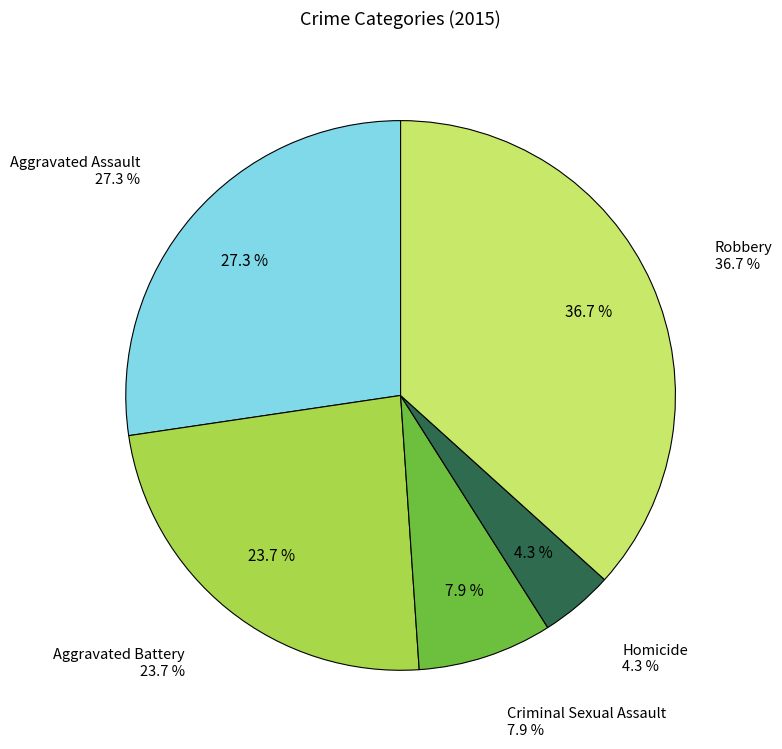

True or false: Criminal Sexual Assault accounts for 15% of the total.

False